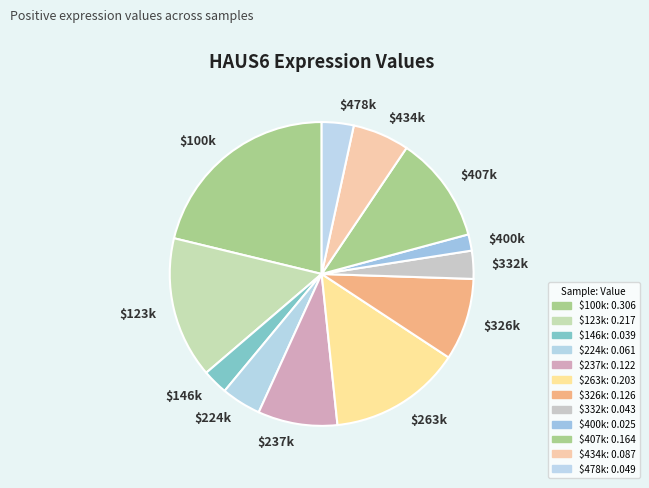

What percentage is NOT represented by 407992?

88.6%